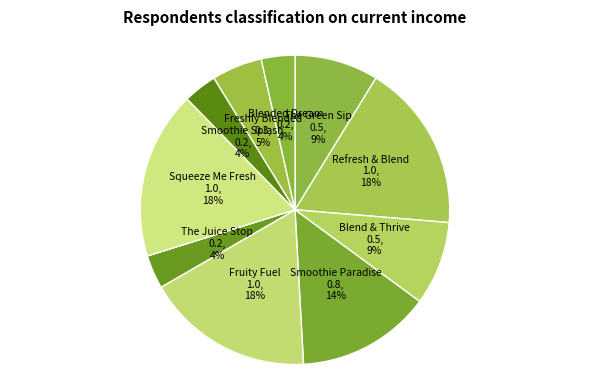

Does Fruity Fuel represent more than half of the total?

No